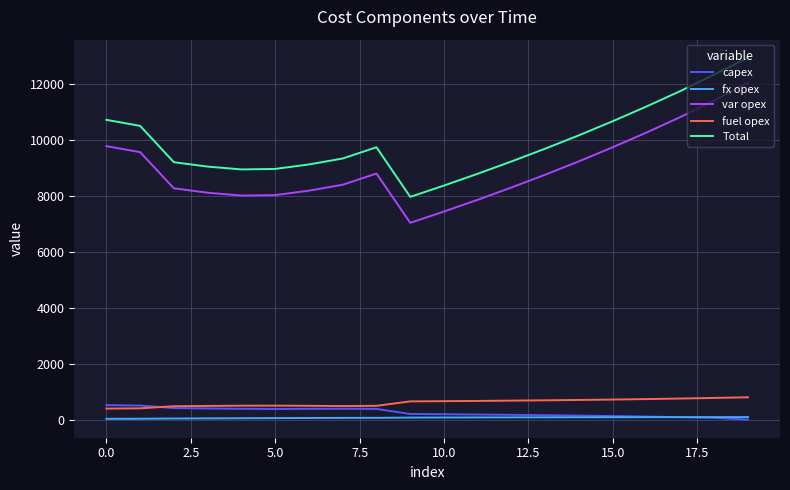

How many lines are shown in the chart?

5